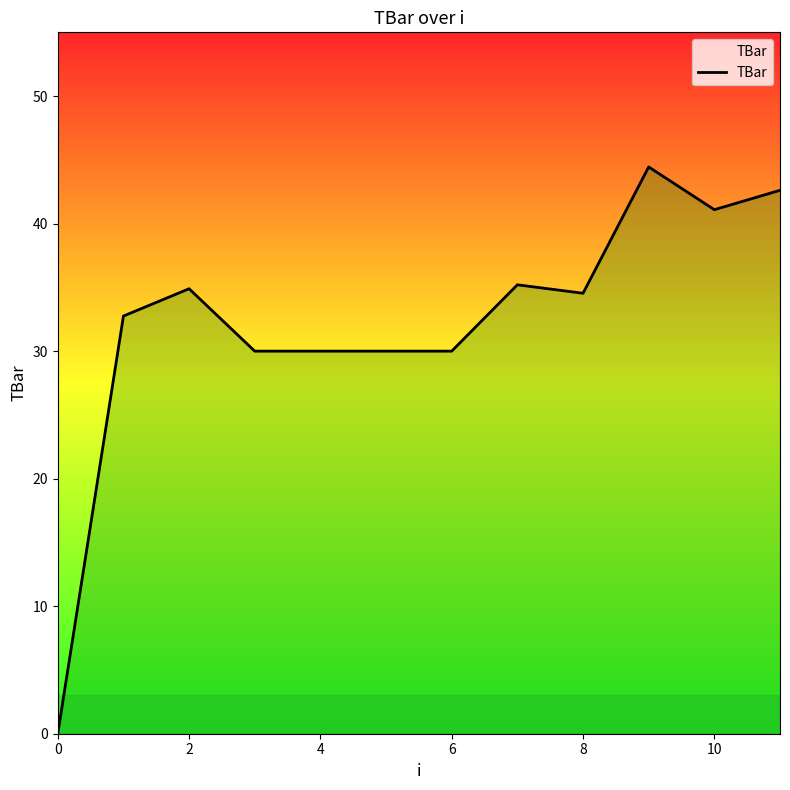

What is the maximum value shown in the chart?

44.4